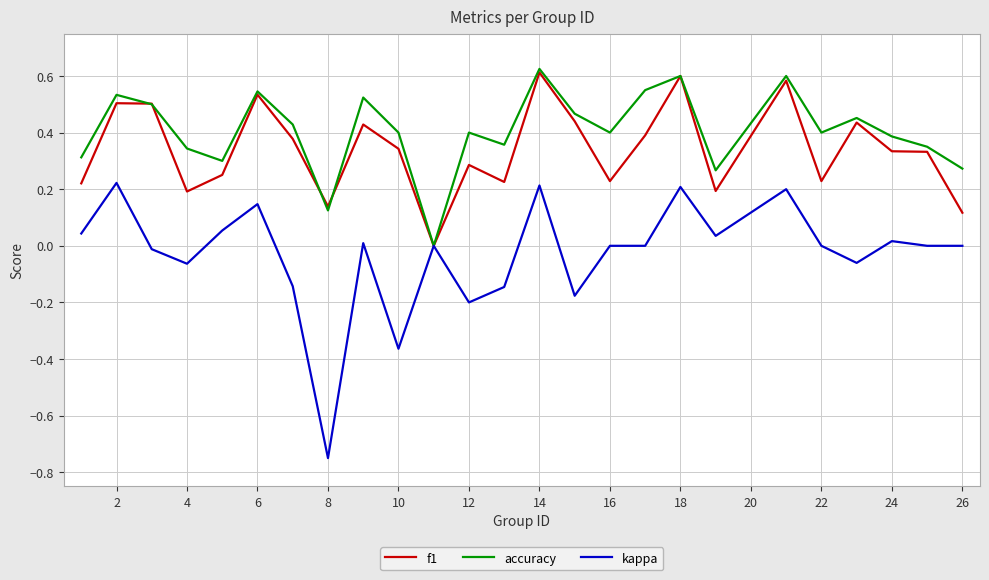

Rank the series by their average value, from highest to lowest.

accuracy, f1, kappa